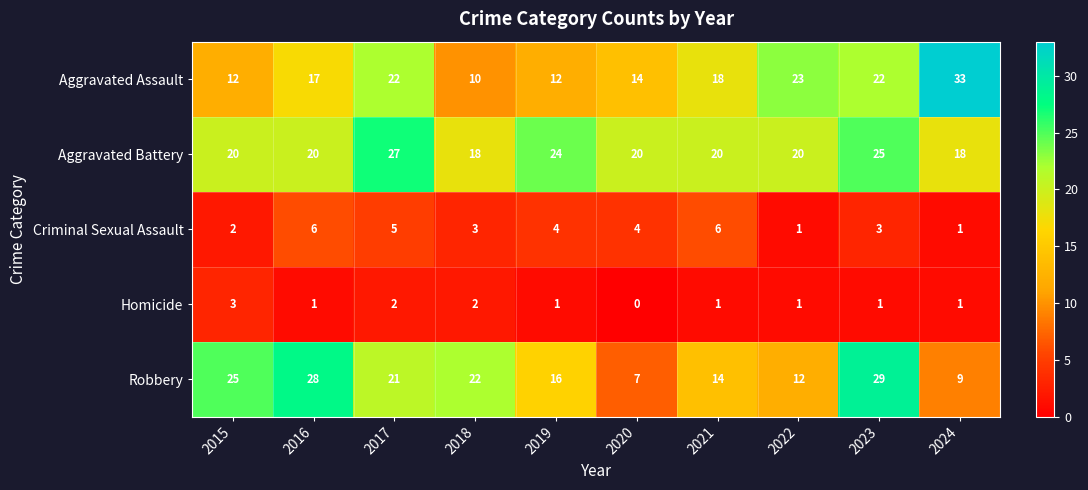

What is the difference between the highest and lowest values at 2023?

28